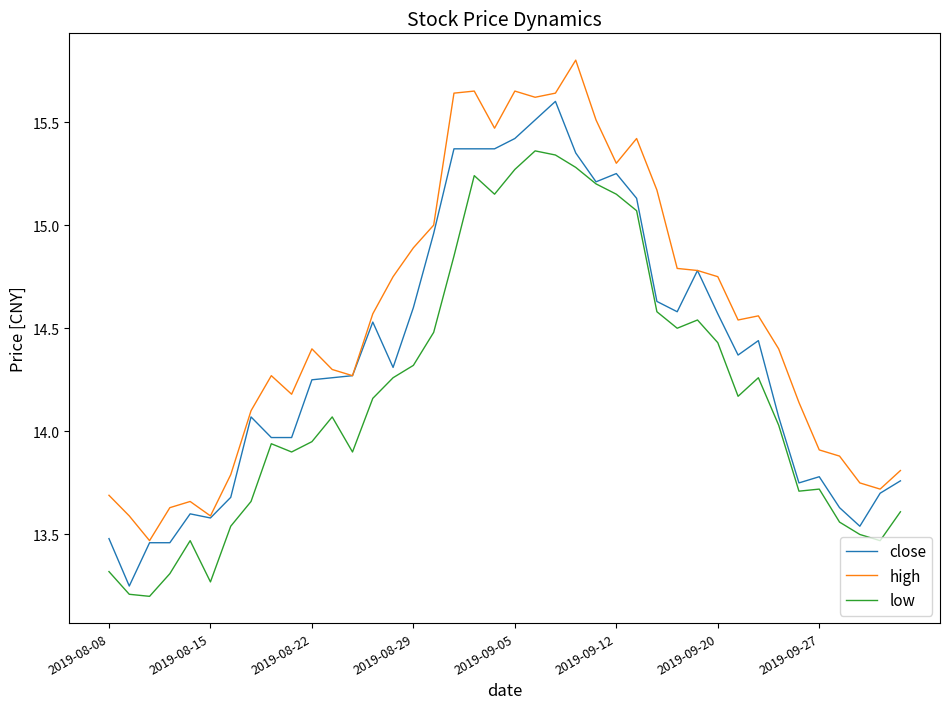

What is the highest value of the high series?

15.8